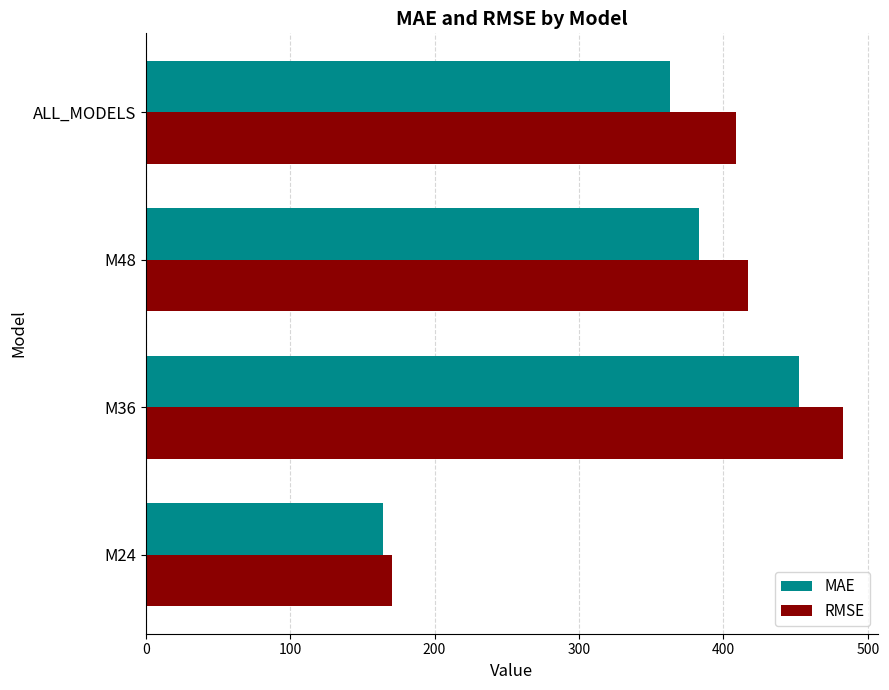

What is the maximum value shown in the chart?

482.9